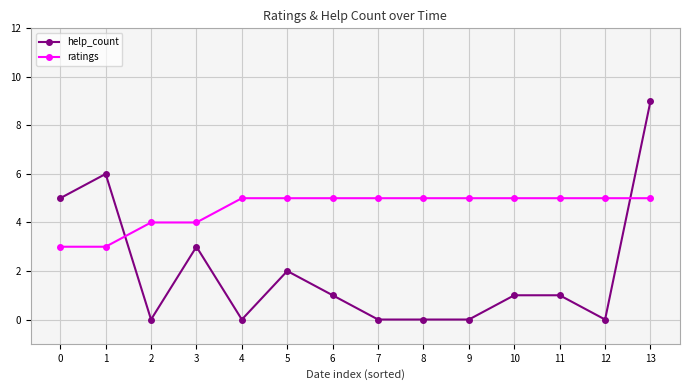

Rank the series by their maximum value, from highest to lowest.

help_count, ratings